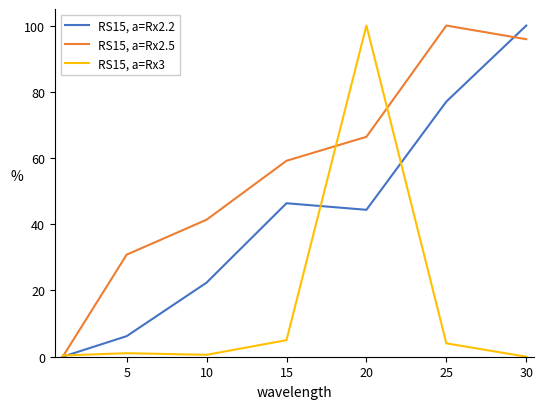

How many lines are shown in the chart?

3